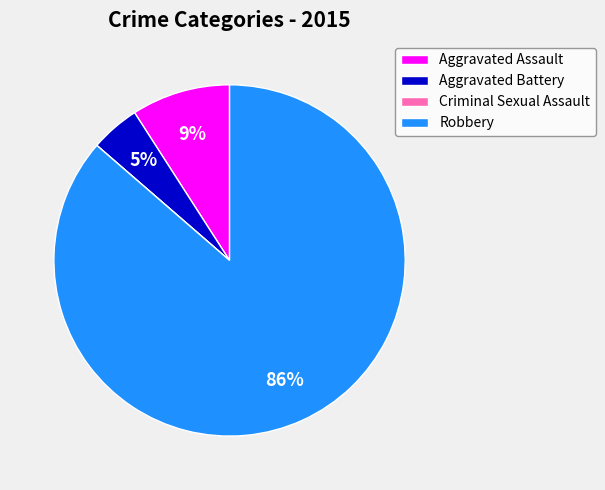

The Aggravated Assault slice represents 9% of the pie. True or false?

True